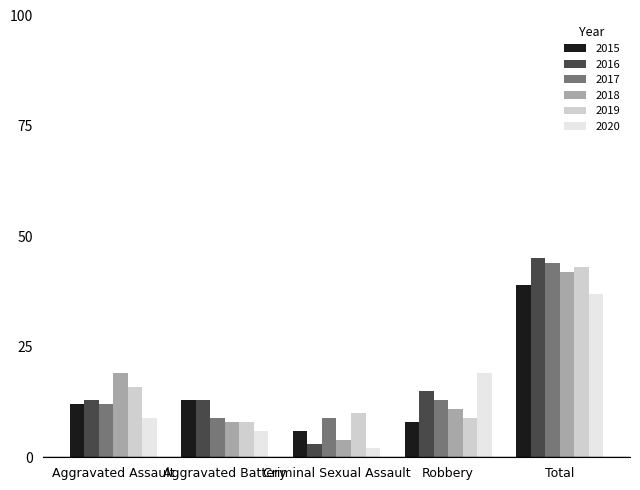

The value of 2018 at Total is 42. True or false?

True